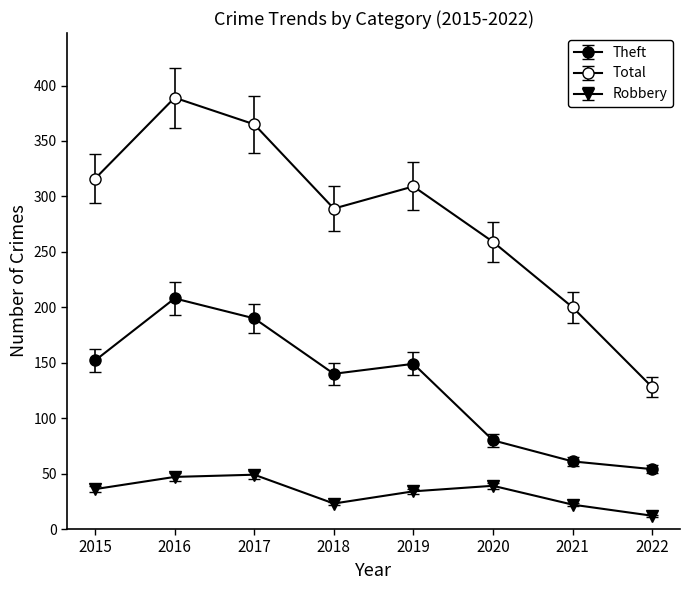

What is the value of the Theft point at the 7th from the left?

61